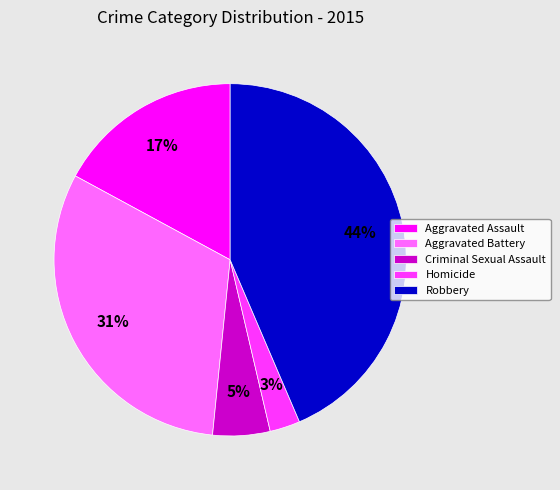

Is the sum of Aggravated Battery and Aggravated Assault greater than half?

No